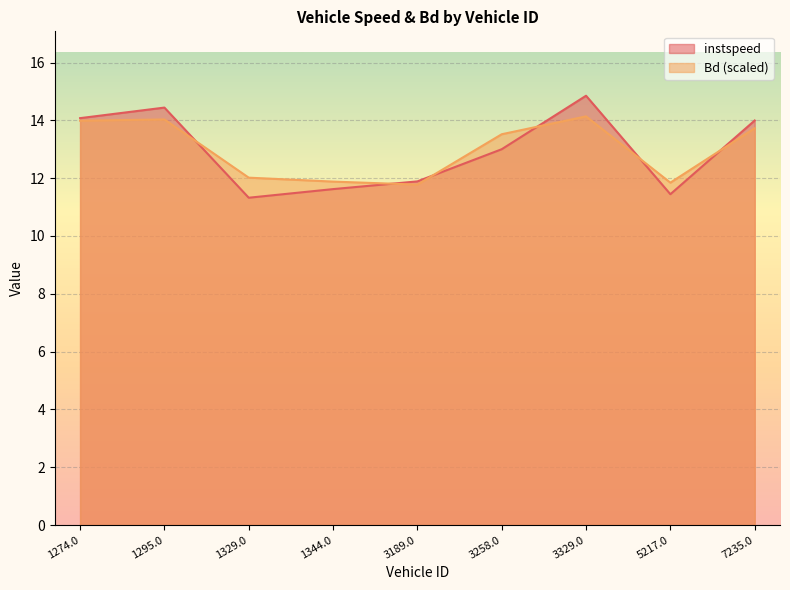

Rank the series by their average value, from lowest to highest.

instspeed, Bd